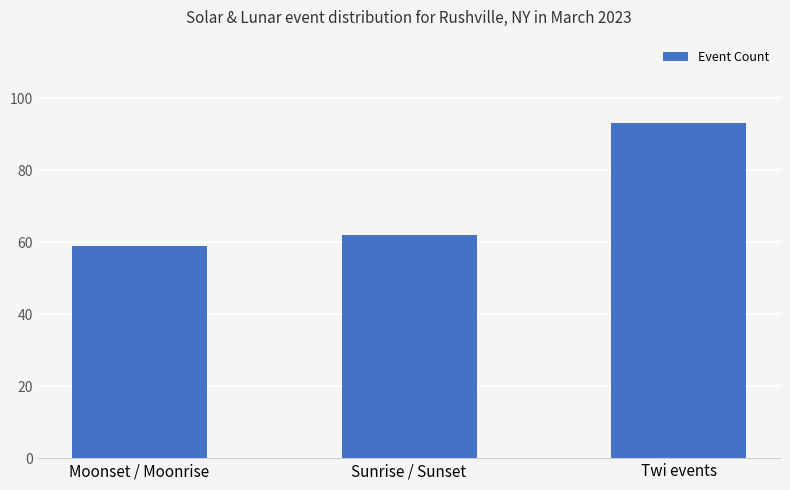

At which label is the value closest to 76?

Sunrise / Sunset